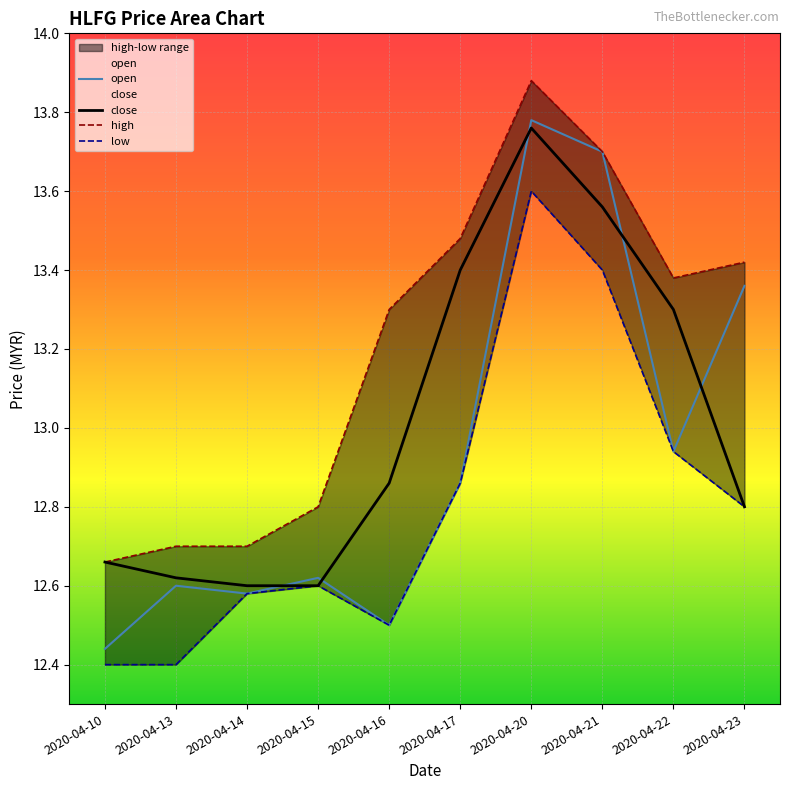

Between 2020-04-15 and 2020-04-23, which is larger?

2020-04-23